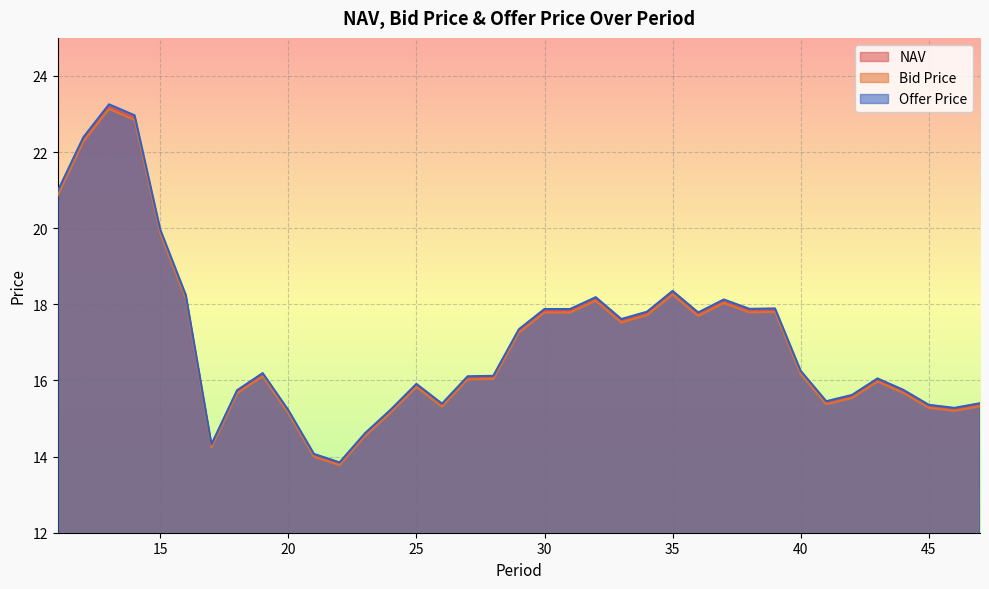

True or false: Offer Price and NAV intersect in this chart.

False